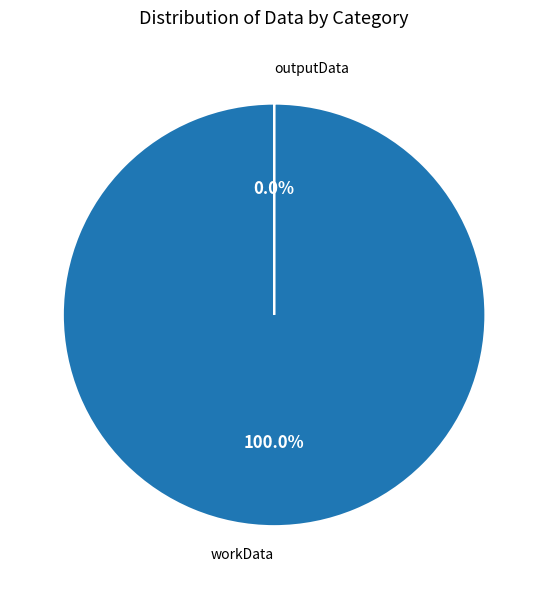

What percentage is the workData slice, to the nearest percent?

100%